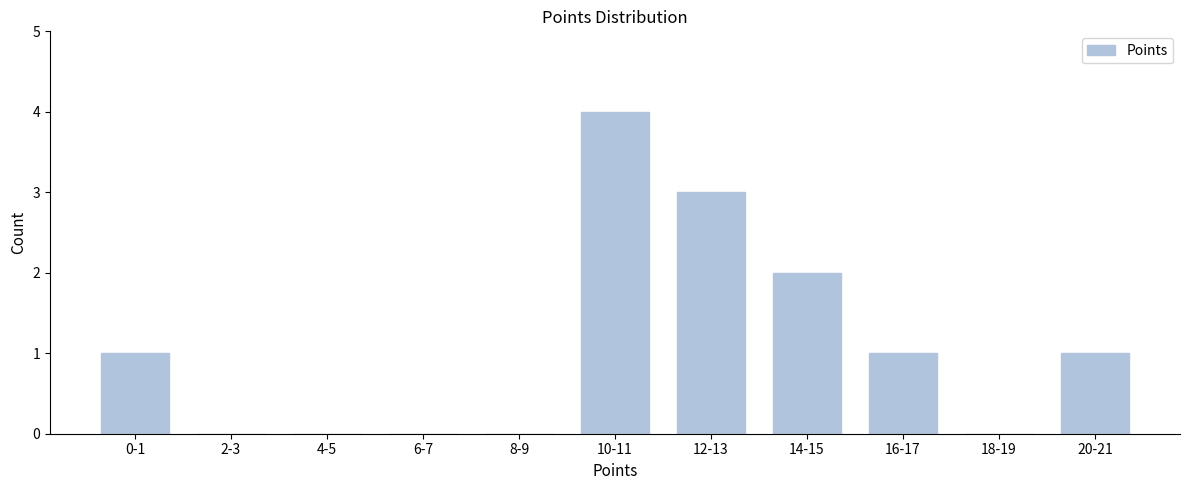

Reading left to right, extract all data points from this chart.

0-1=1	2-3=0	4-5=0	6-7=0	8-9=0	10-11=4	12-13=3	14-15=2	16-17=1	18-19=0	20-21=1